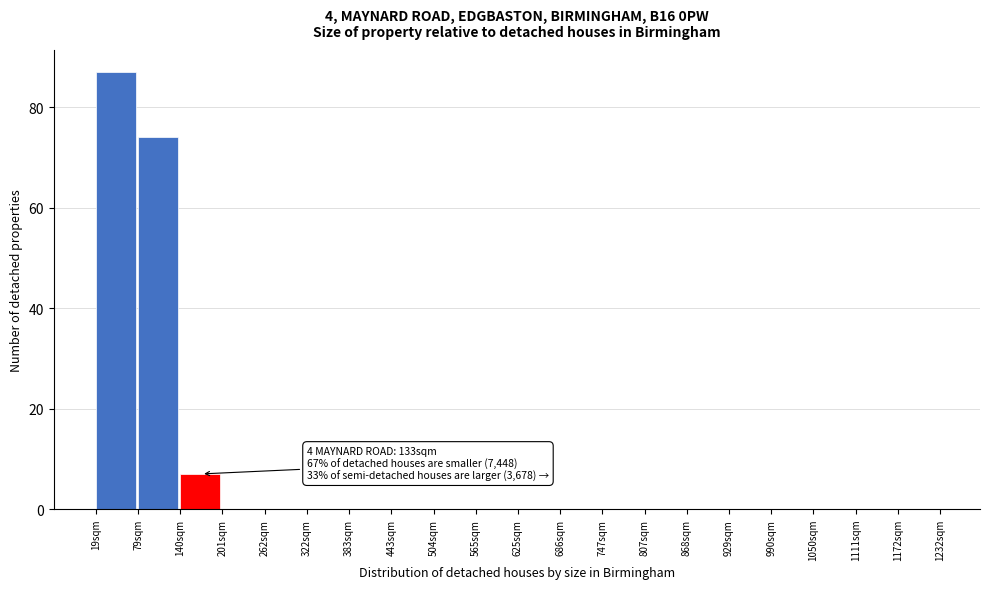

Reading left to right, what are all the values shown in this chart?

19sqm=87	79sqm=74	140sqm=7	201sqm=0	262sqm=0	322sqm=0	383sqm=0	443sqm=0	504sqm=0	565sqm=0	625sqm=0	686sqm=0	747sqm=0	807sqm=0	868sqm=0	929sqm=0	990sqm=0	1050sqm=0	1111sqm=0	1172sqm=0